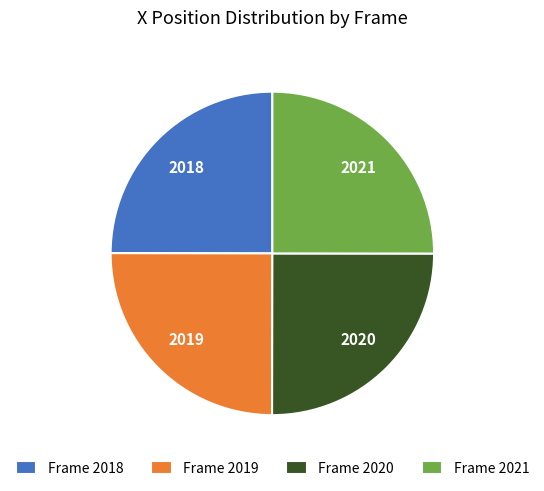

What is the ratio of the value at Frame 2018 to the value at Frame 2021?

1.0